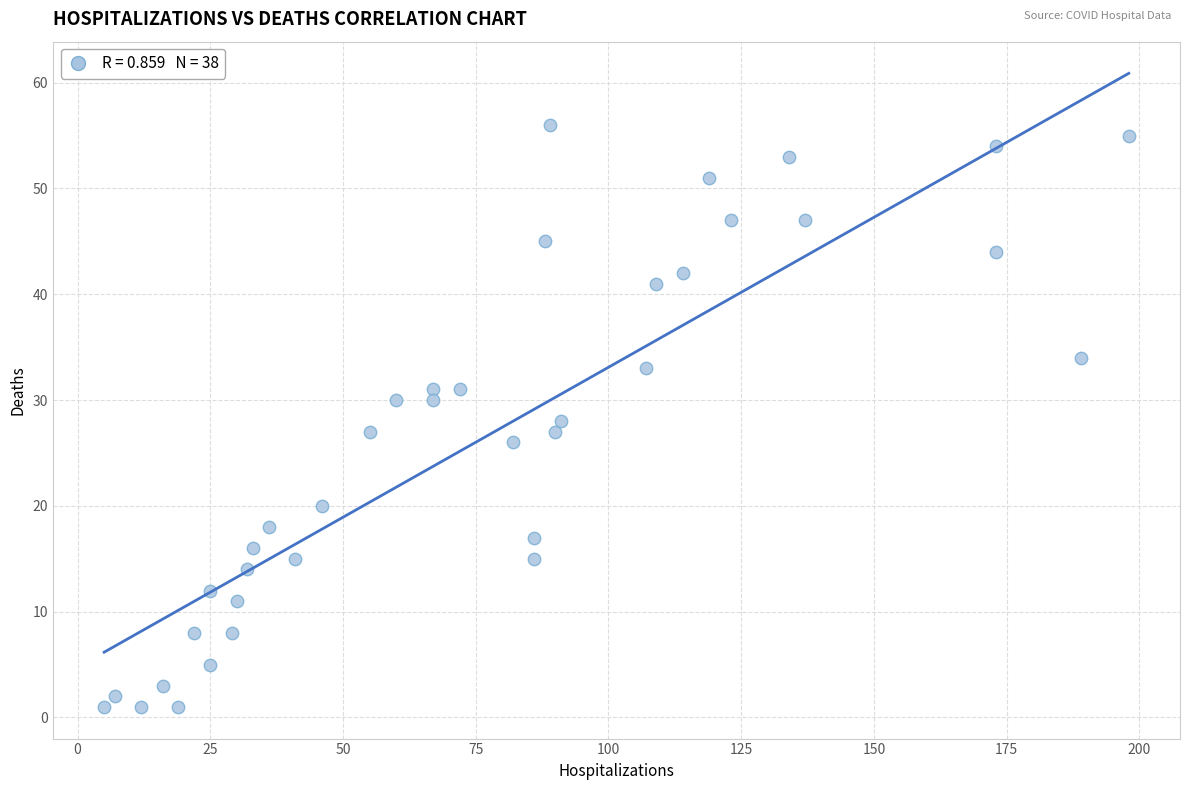

What is the range of X values (max minus min)?

193